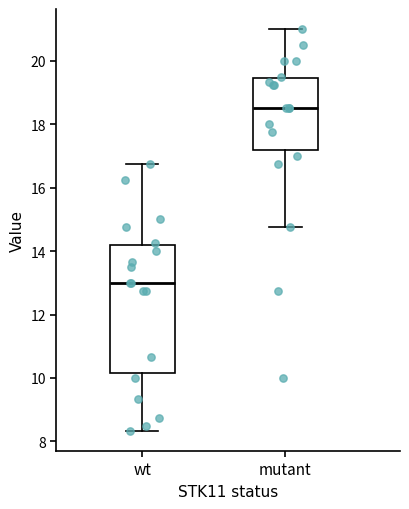

Reading left to right, transcribe this box plot: for each box, give where its median line is, the range the box spans, and where its two whiskers end, as read against the y-axis. The values are not printed on the chart, so give them approximately, as read against the axis.

wt: median 13.0, box 10.2 to 14.2, whiskers 8.4 to 16.8
mutant: median 18.6, box 17.2 to 19.4, whiskers 14.8 to 21.0